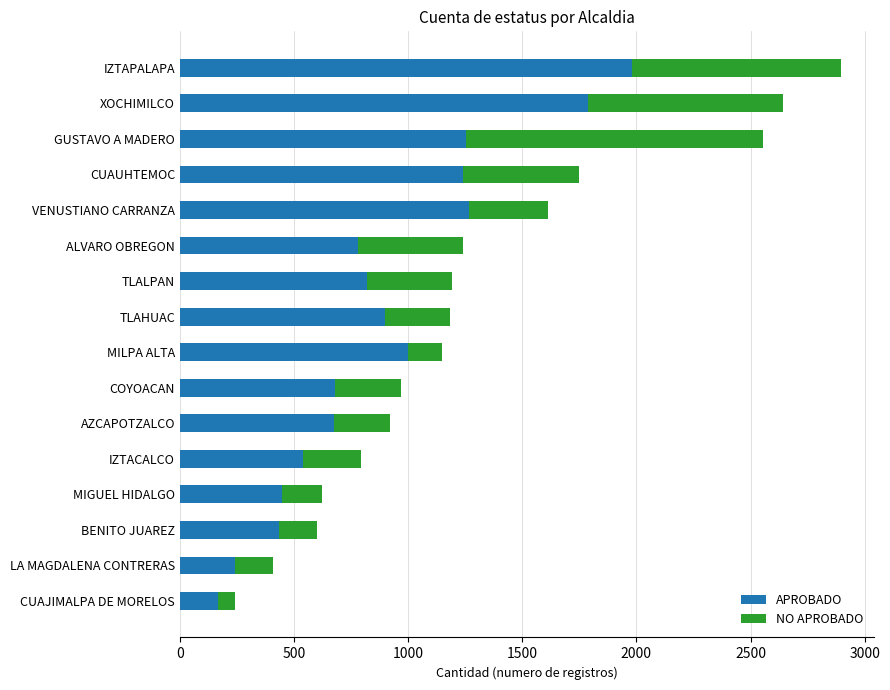

What are all the series names shown in the legend?

APROBADO, NO APROBADO